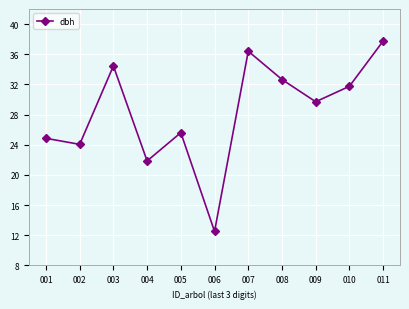

The value at 006 is 2.9. True or false?

False